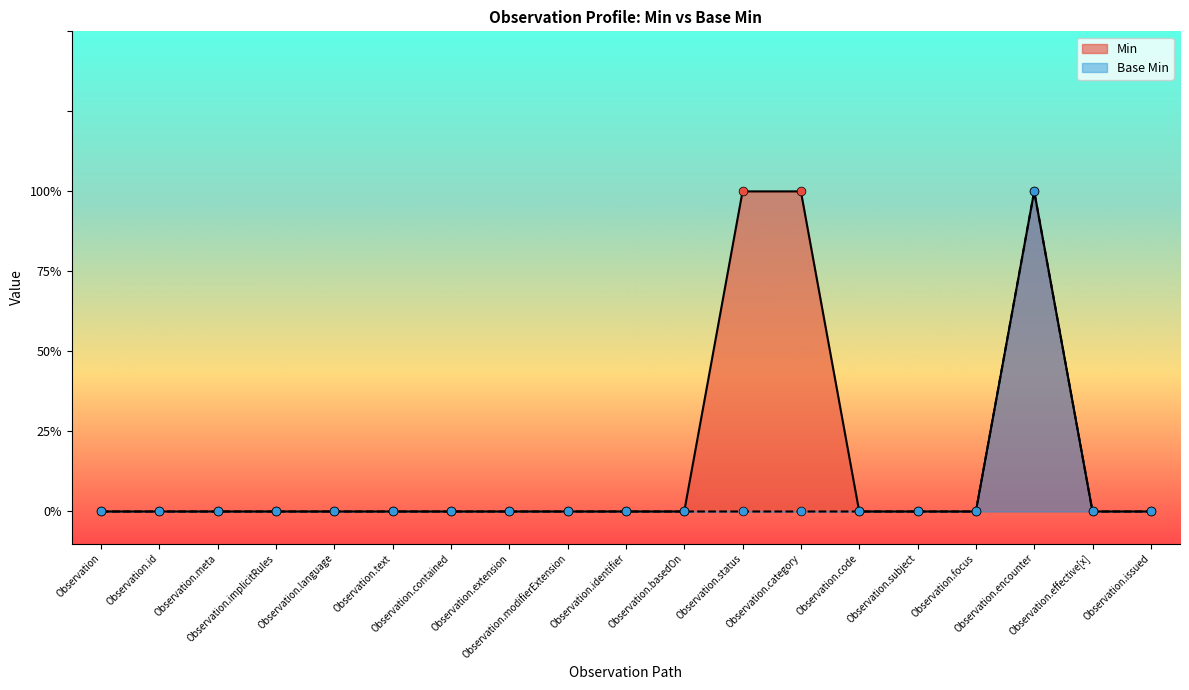

Which series reaches the maximum Y coordinate?

Min